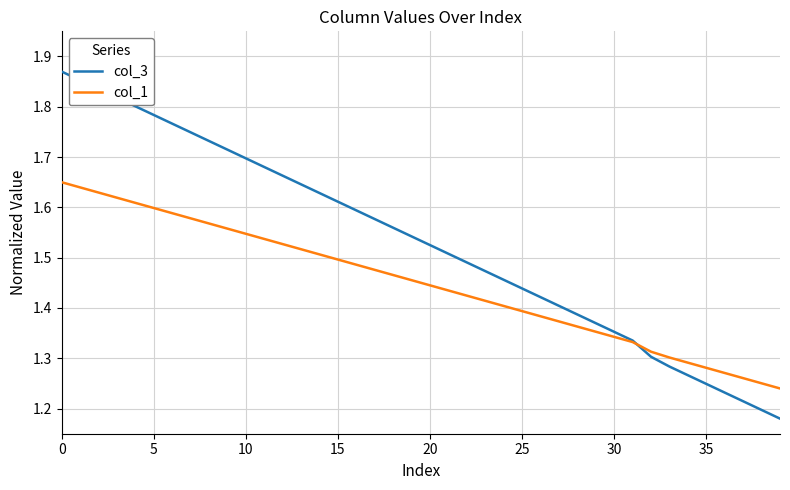

Which series has the largest total across all categories?

col_3